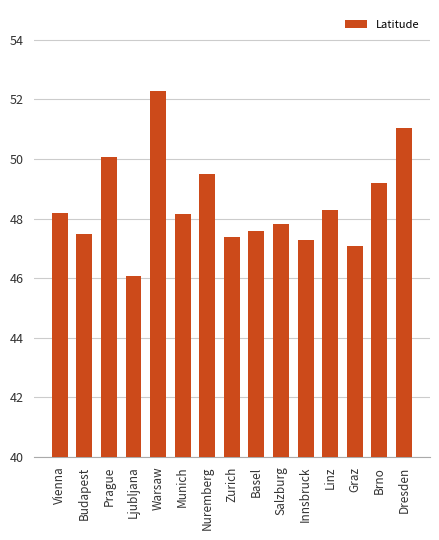

What is the label of the 7th bar from the left?

Nuremberg